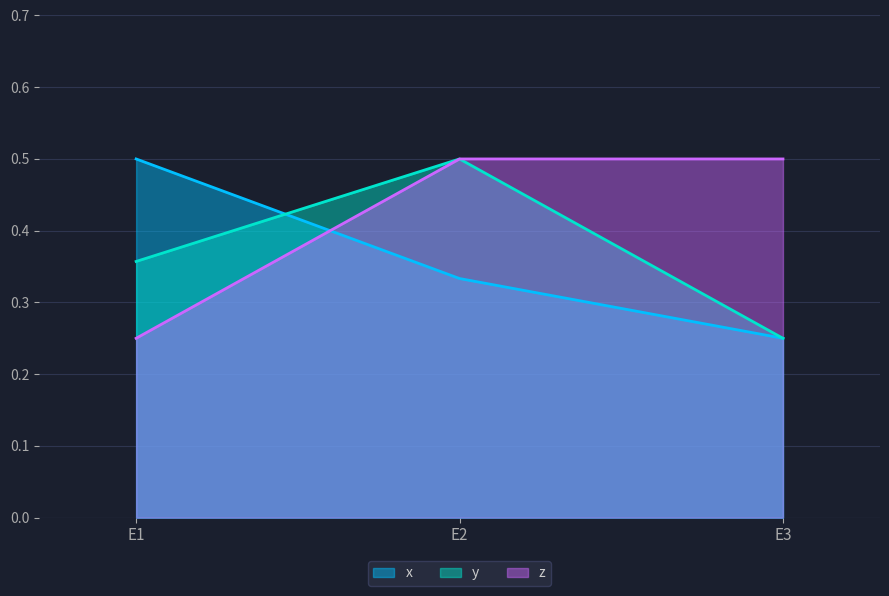

Is the value of y at E3 greater than the value of x at E3?

No